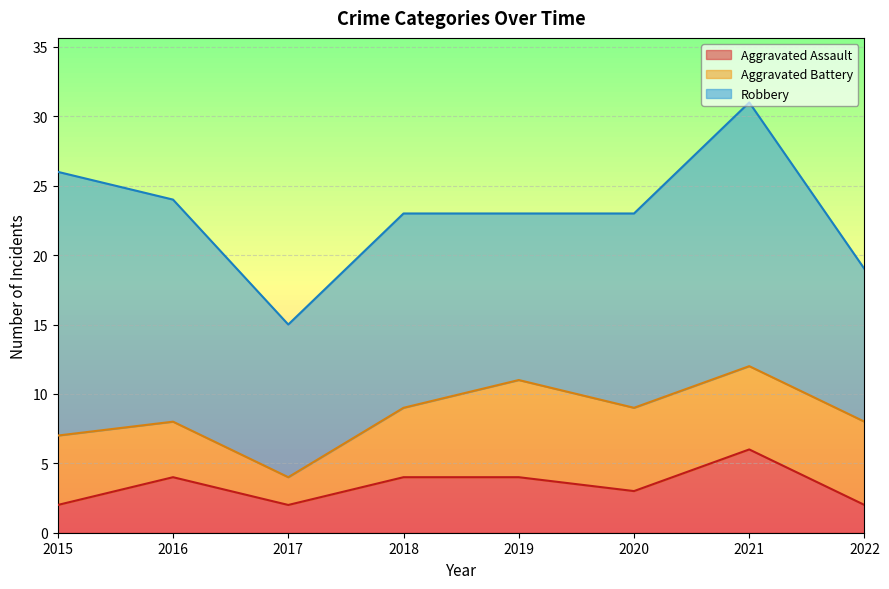

Where is the first local maximum for Aggravated Assault?

2016